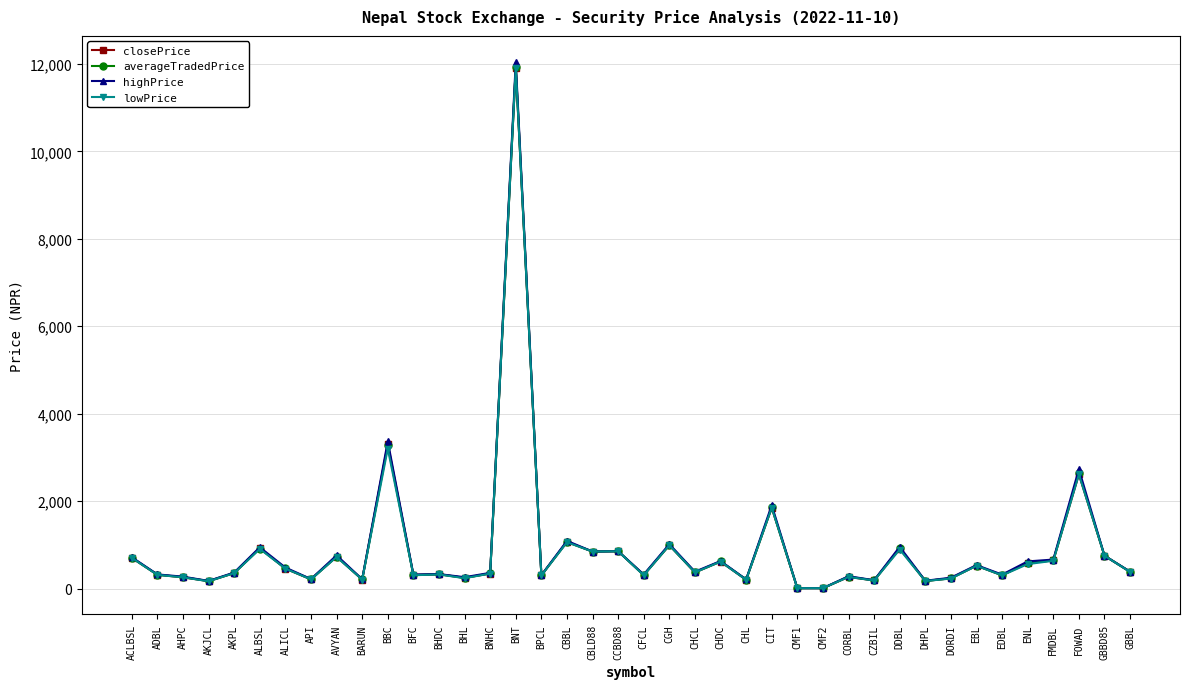

Which series changed the most between CGH and GBBL?

highPrice